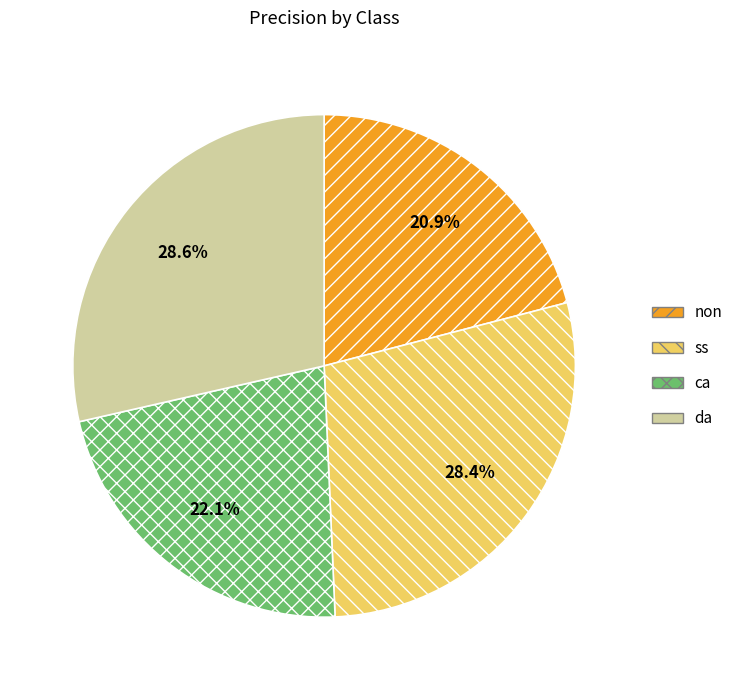

The ss slice represents 39% of the pie. True or false?

False